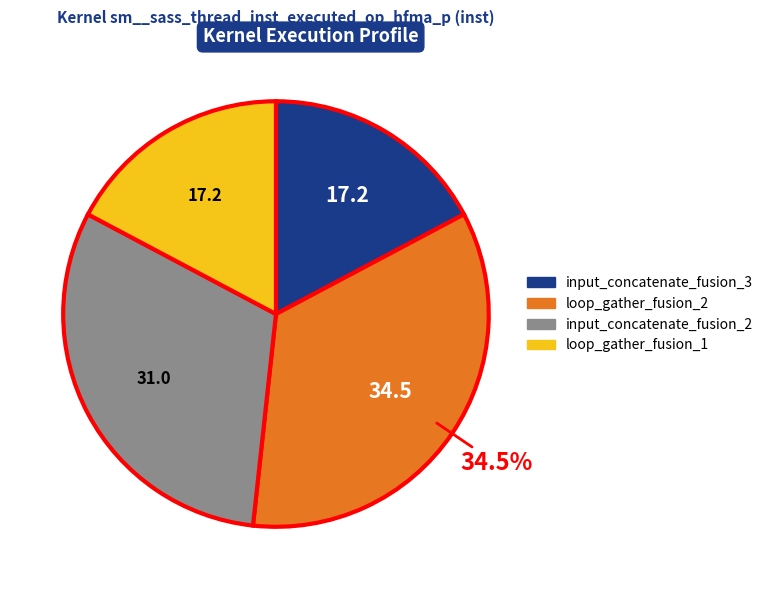

To the nearest percent, what is the average slice percentage?

25%